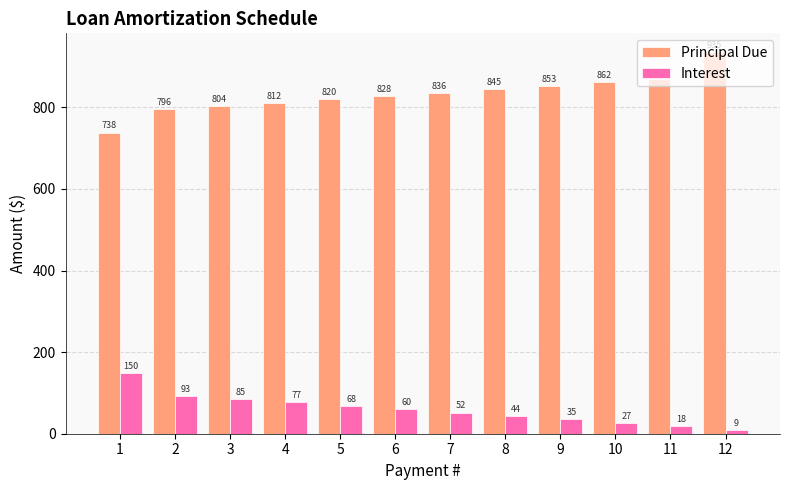

Rank the series by their average value, from highest to lowest.

Principal Due, Interest